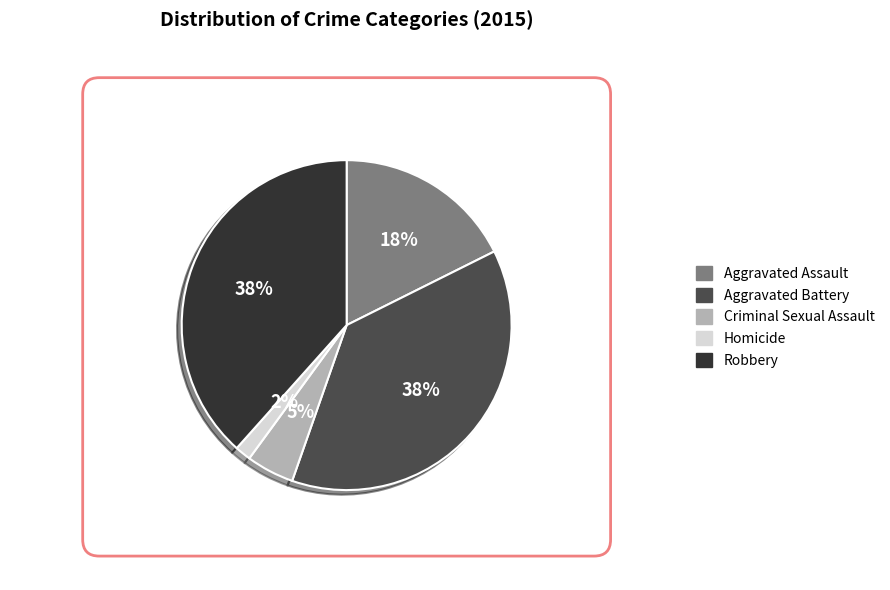

Between Aggravated Assault and Criminal Sexual Assault, which is larger?

Aggravated Assault